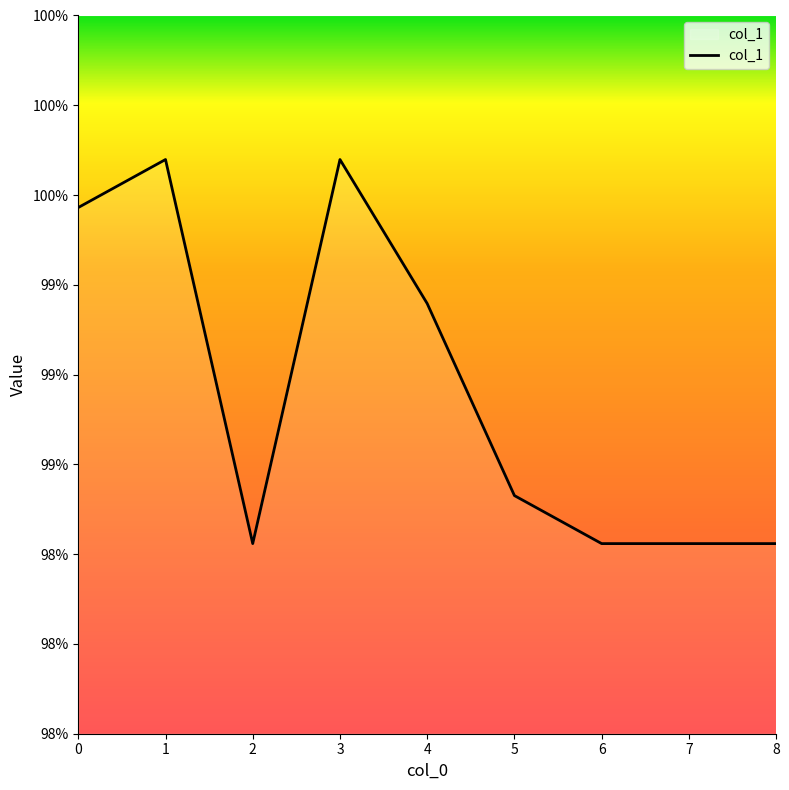

Rank the categories by value from highest to lowest.

1, 3, 0, 4, 5, 2, 6, 7, 8